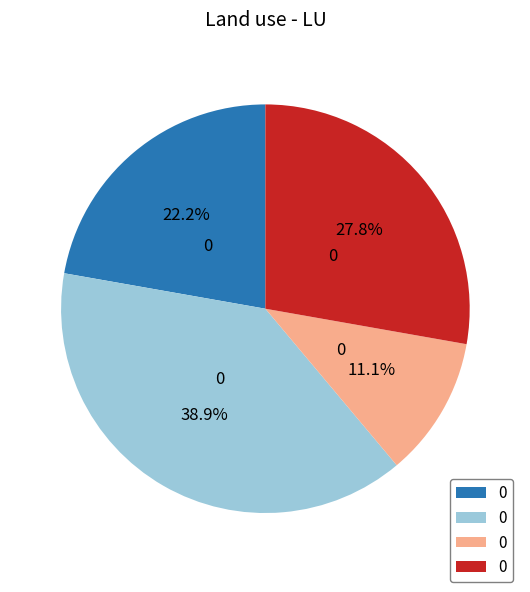

To the nearest percent, what is the difference between the largest and smallest slice percentages?

28%